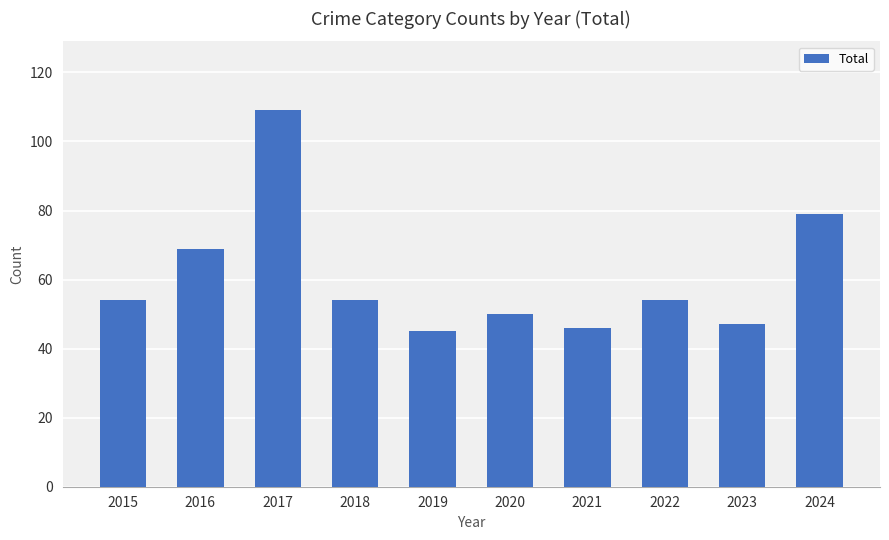

Is it true that the value at 2019 is 45?

True